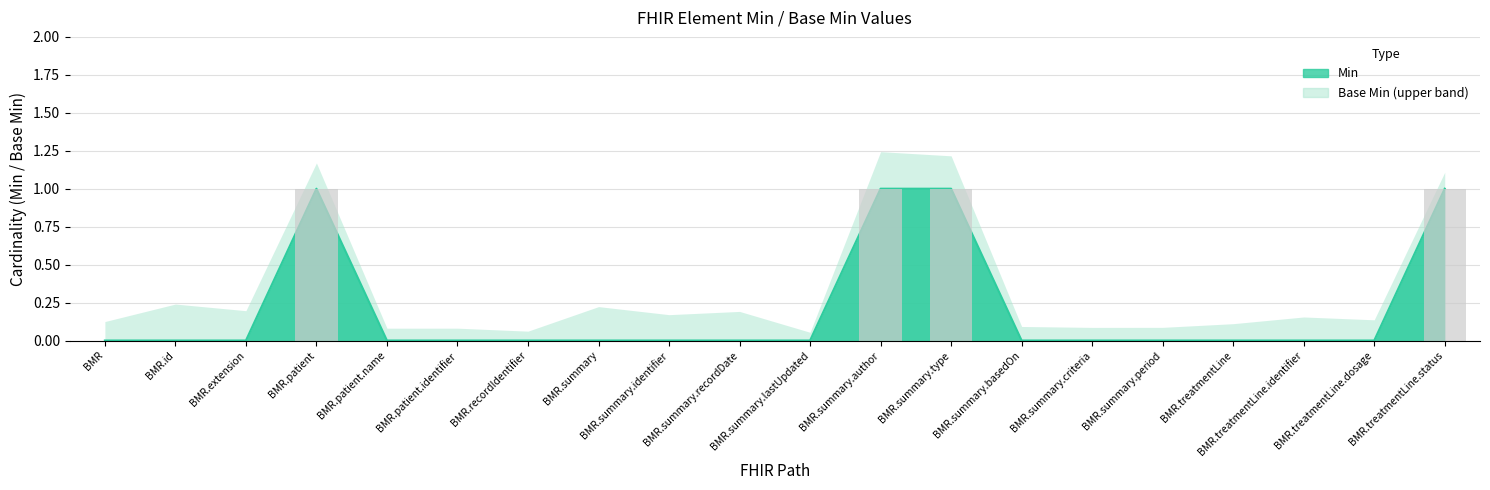

Are the bars horizontal?

No